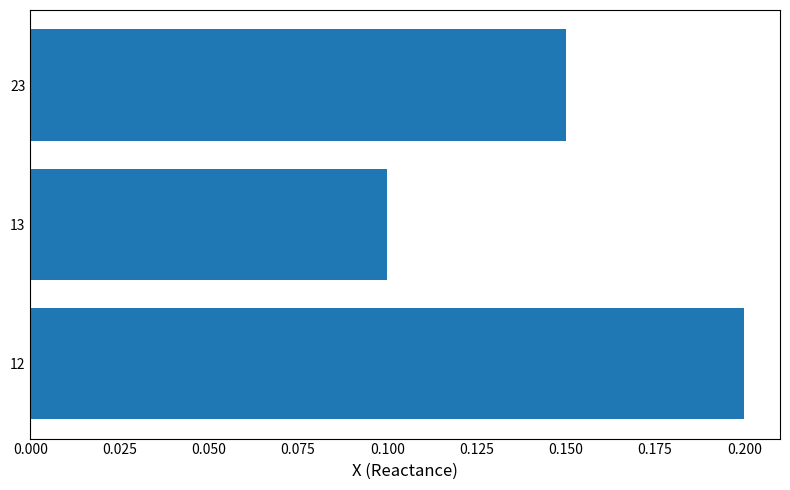

What is the maximum value shown in the chart?

0.2